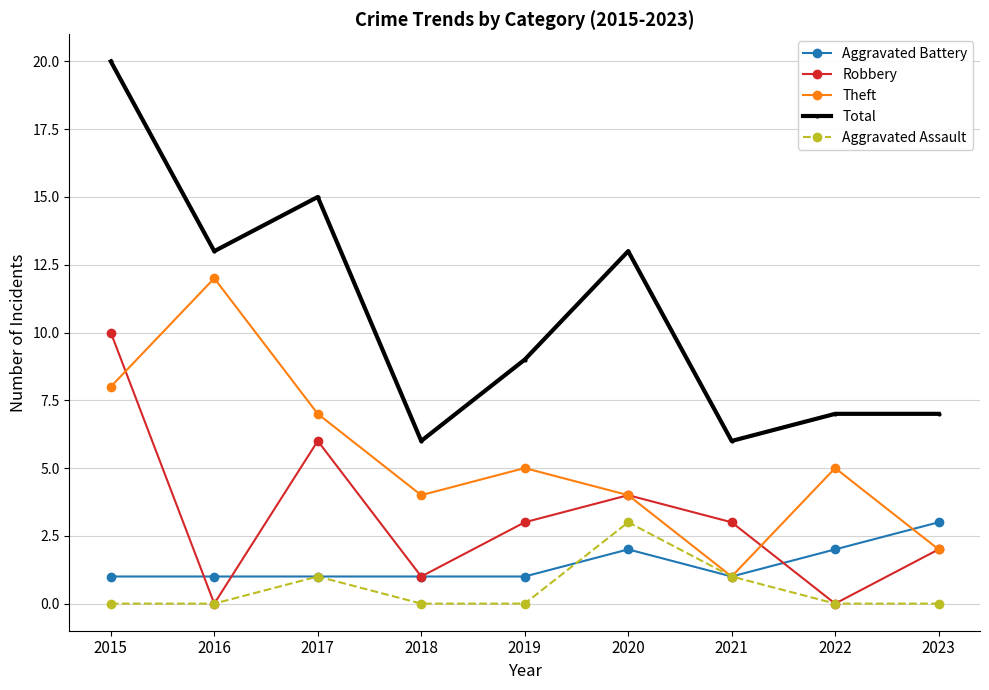

What is the difference between the Robbery values at 2016 and 2015?

10